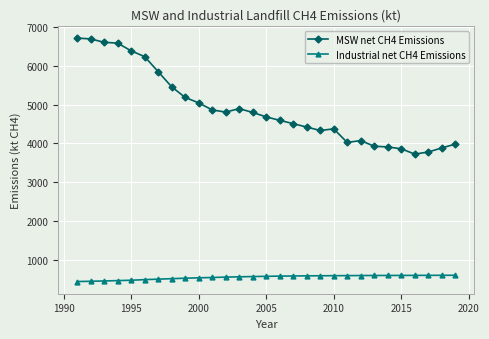

What is the minimum value for MSW net CH4 Emissions?

3722